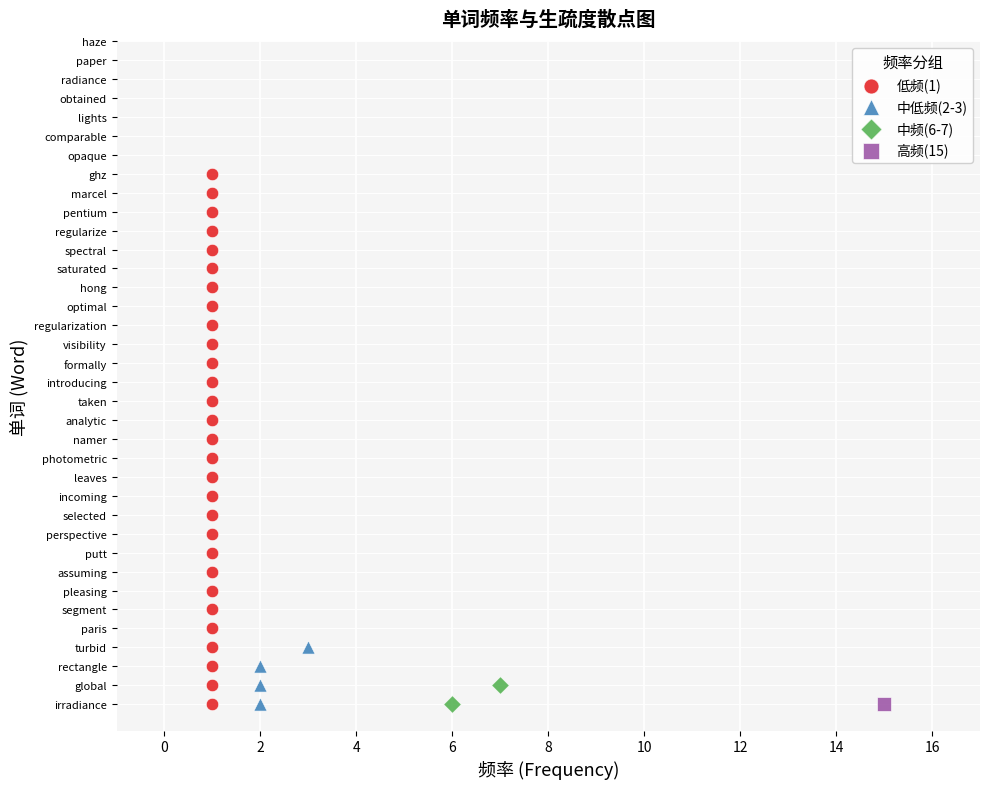

What are all the series names shown in the legend?

低频(1), 中低频(2-3), 中频(6-7), 高频(15)